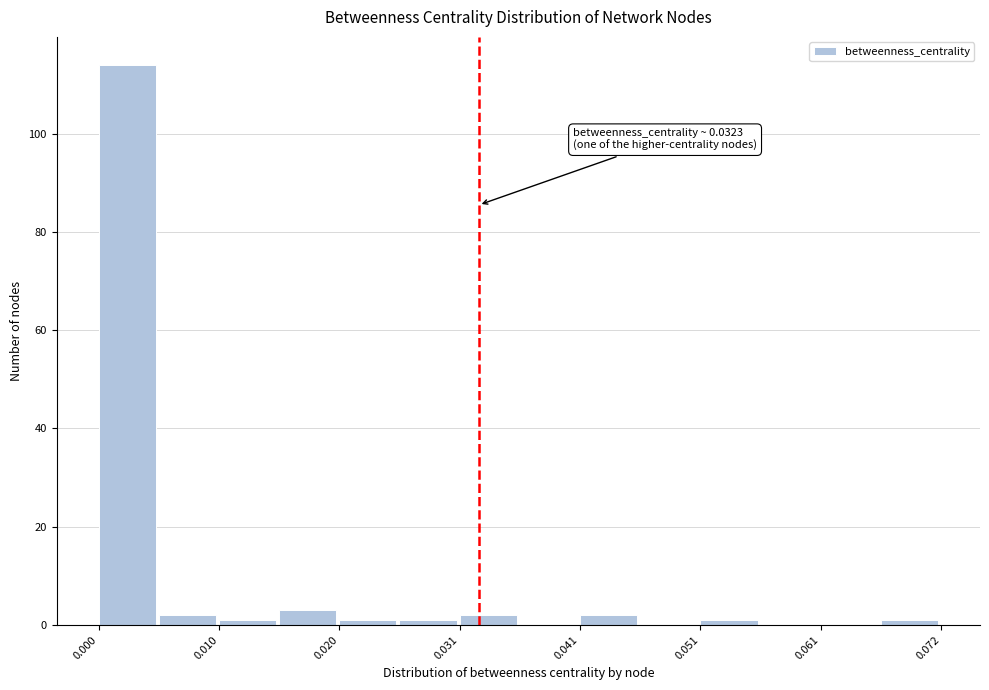

Read against the x-axis, roughly where is the centre of the tallest bar?

0.002